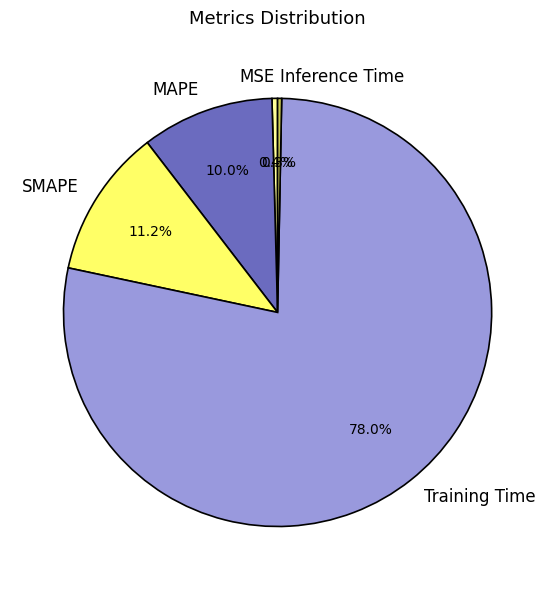

What is the majority slice?

Training Time